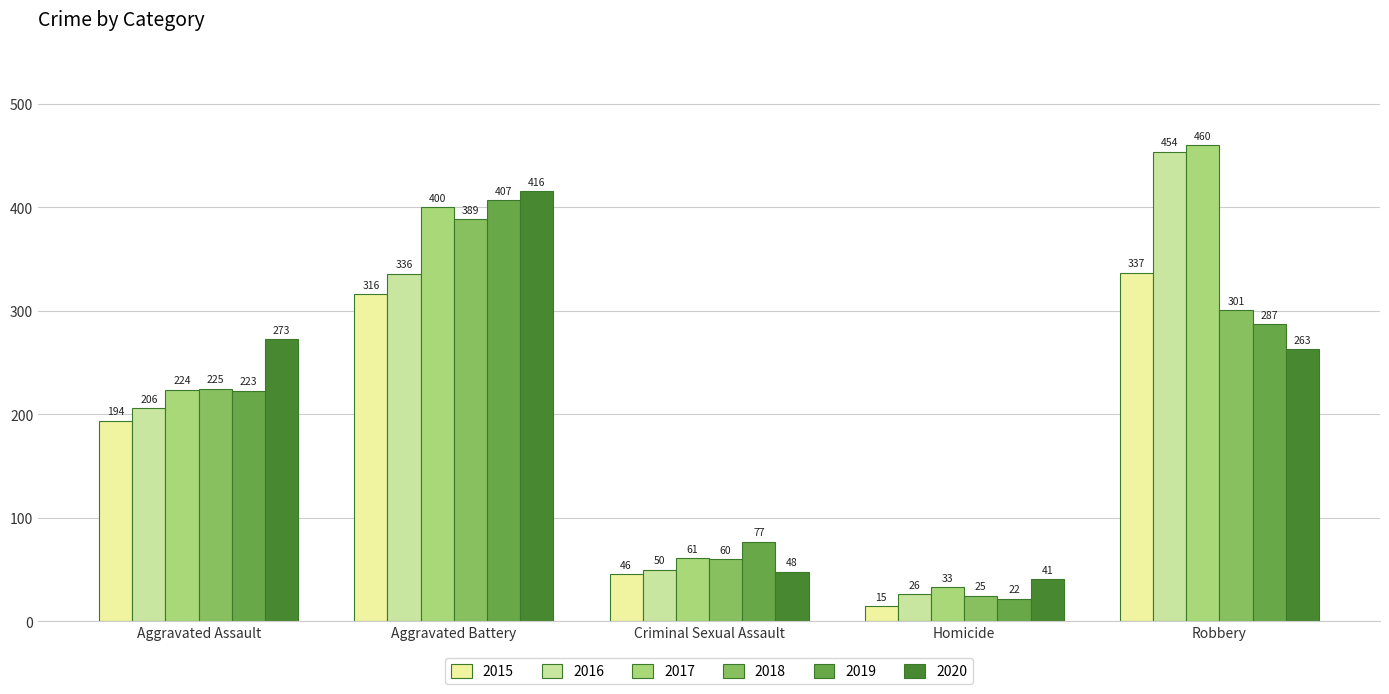

What is the average value of the 2017 series?

236